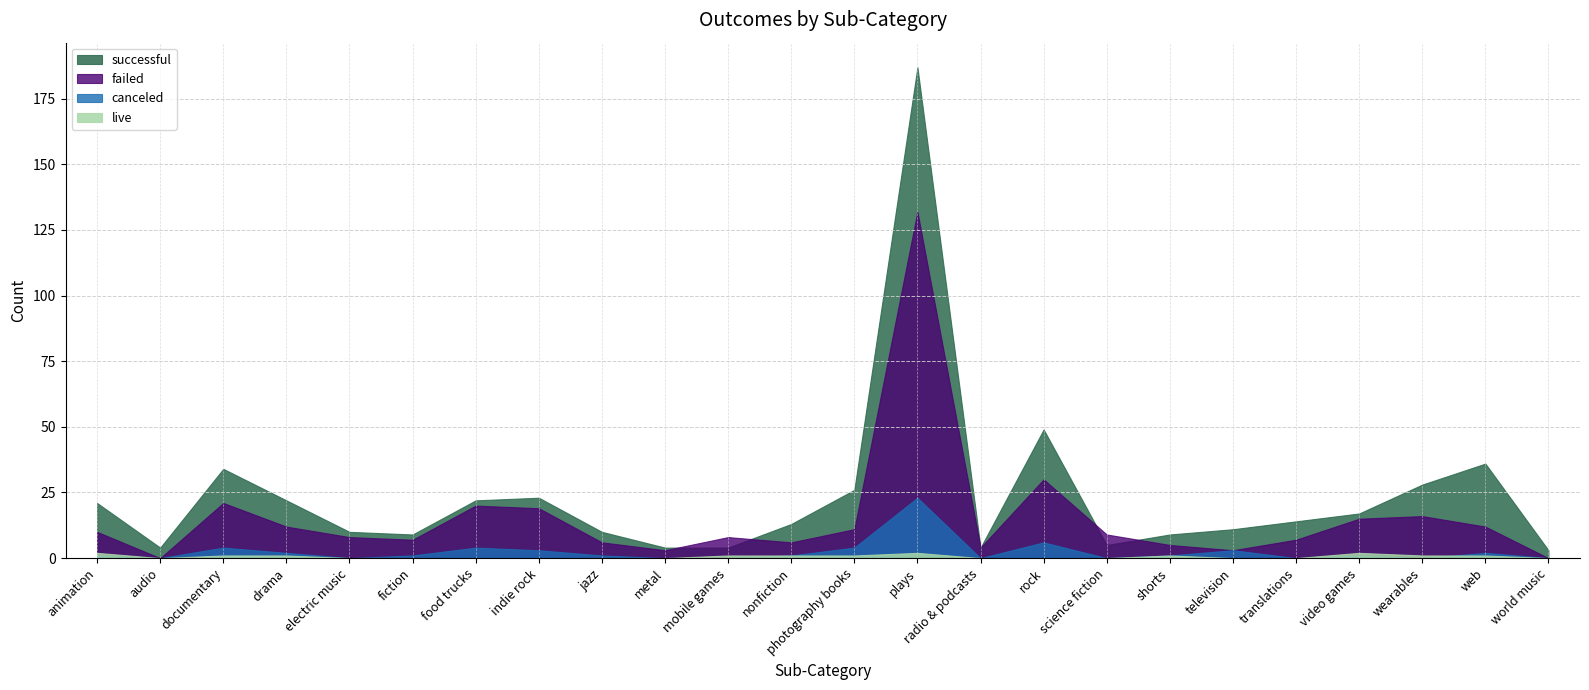

What are all the series names shown in the legend?

successful, failed, canceled, live